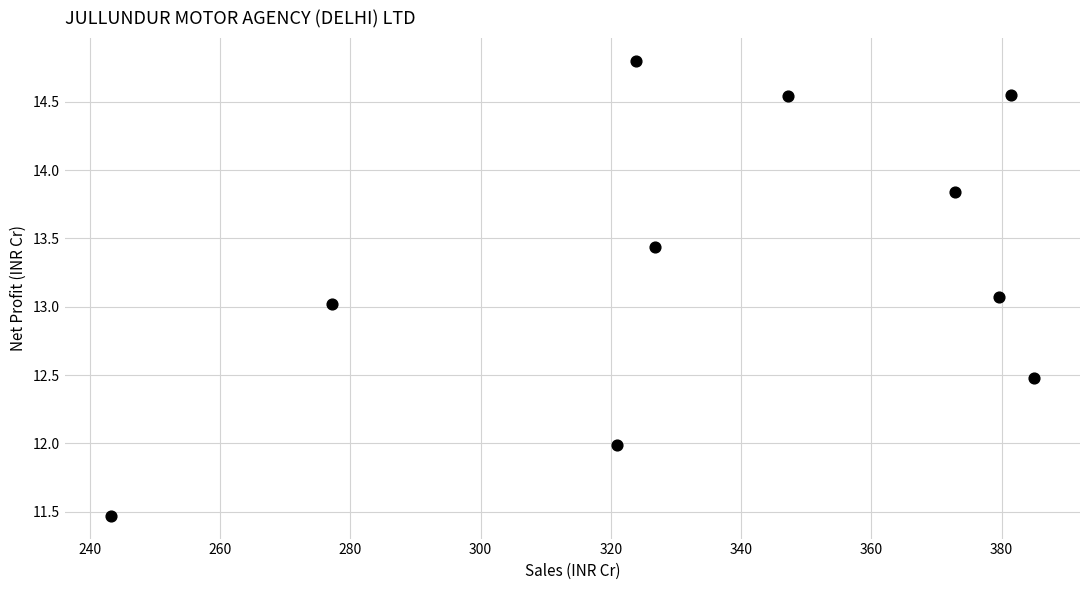

What is the range of Y values (max minus min)?

3.3